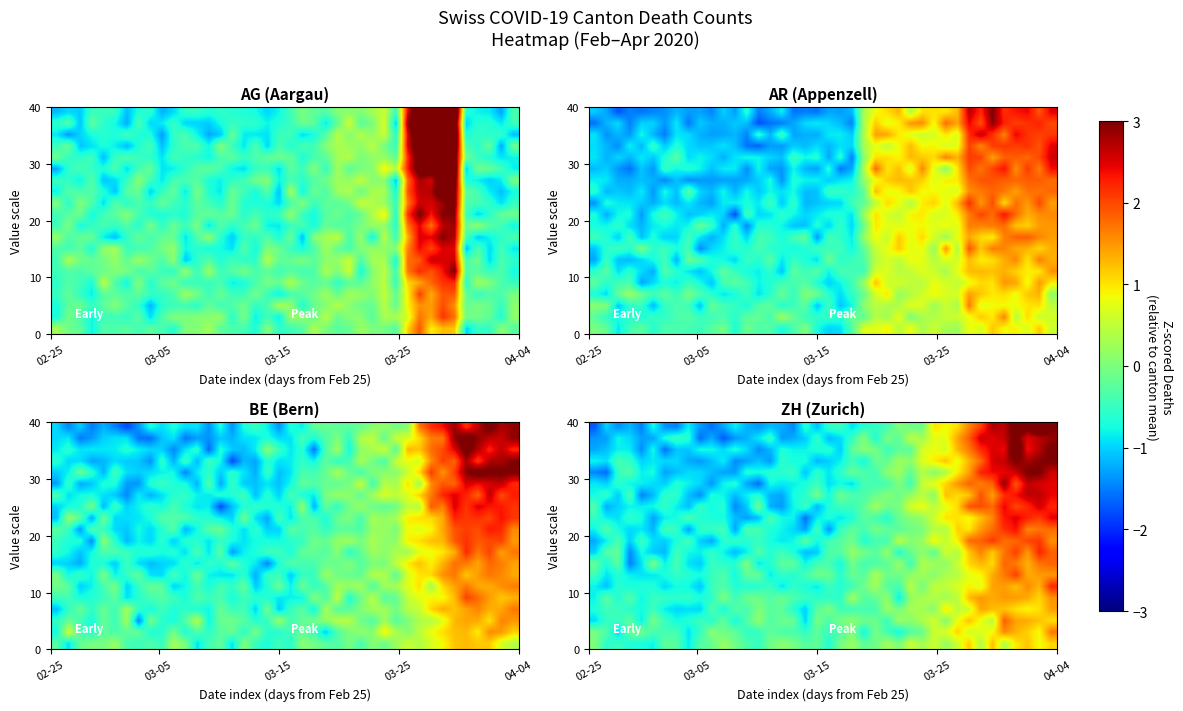

The value of row_2 at 26 is 0.4. True or false?

False